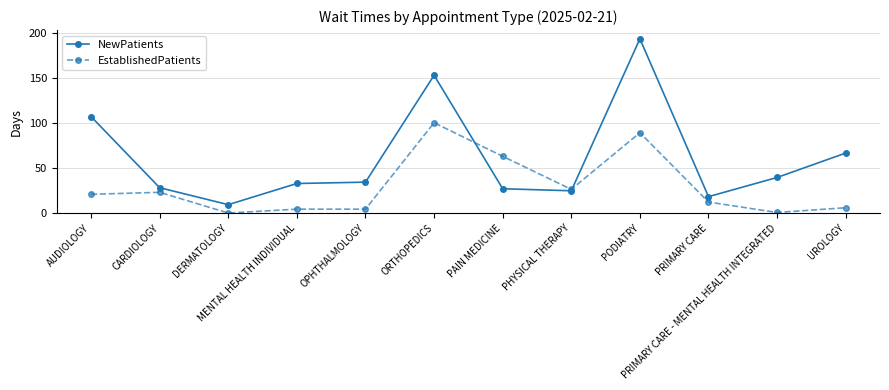

Between CARDIOLOGY and ORTHOPEDICS, which series saw the biggest shift?

NewPatients